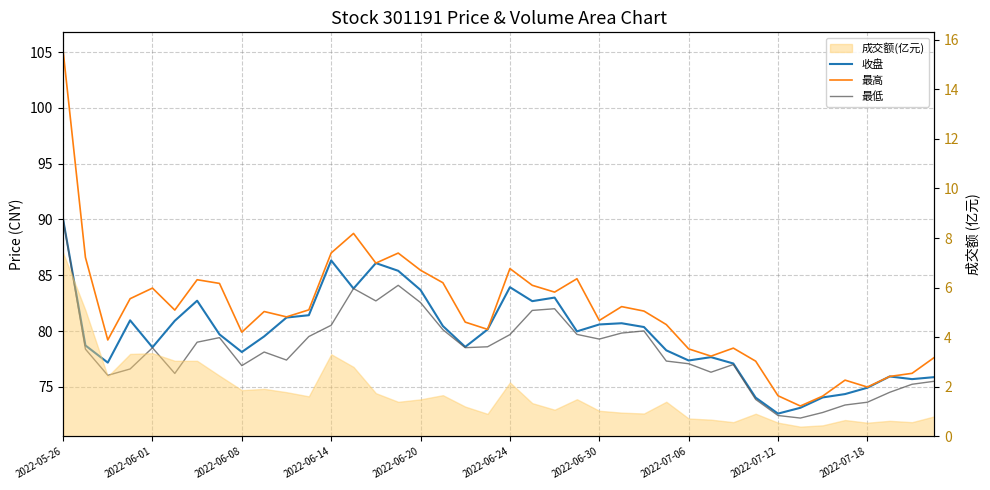

What is the total value across all series at 27?

236.2